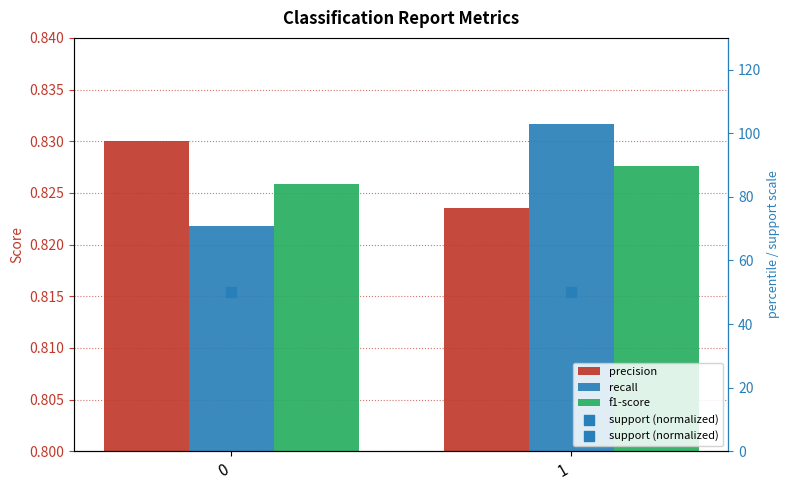

Which series contains the highest Y value?

recall